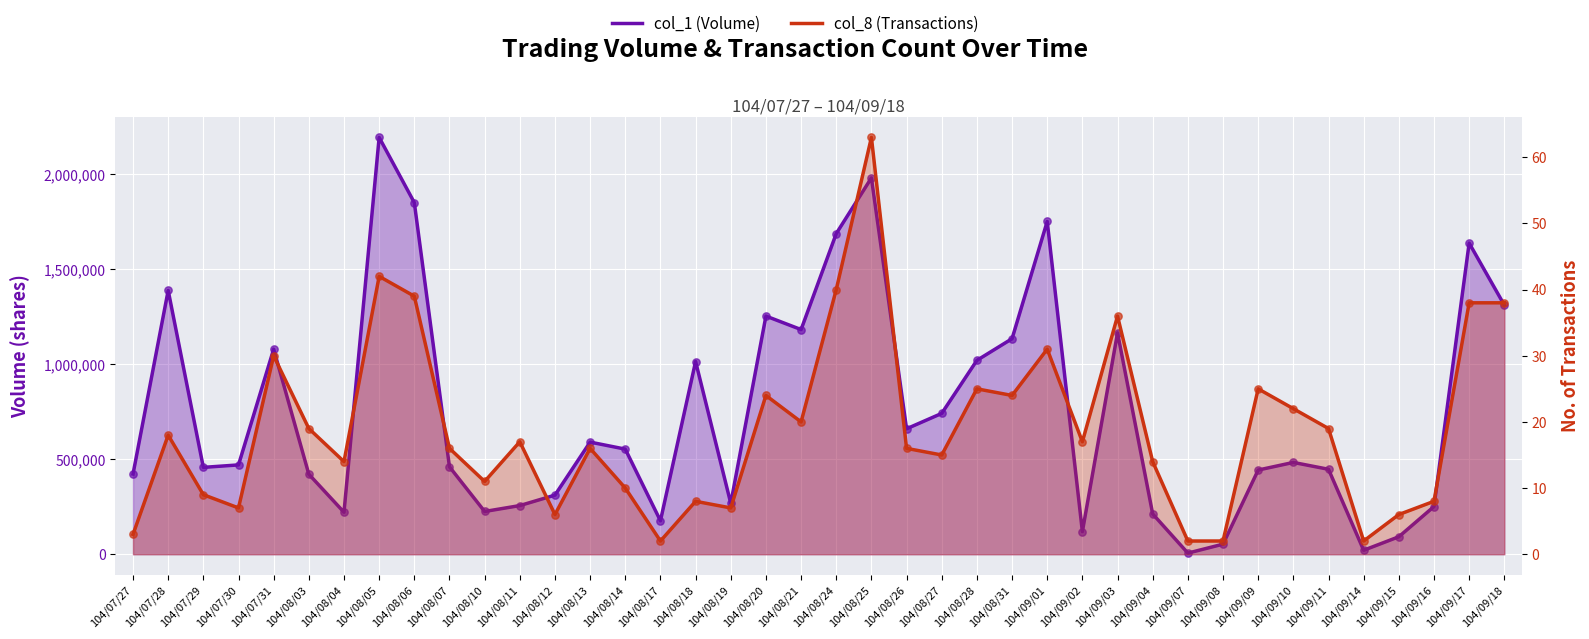

What are all the series names shown in the legend?

col_1 (Volume), col_8 (Transactions)